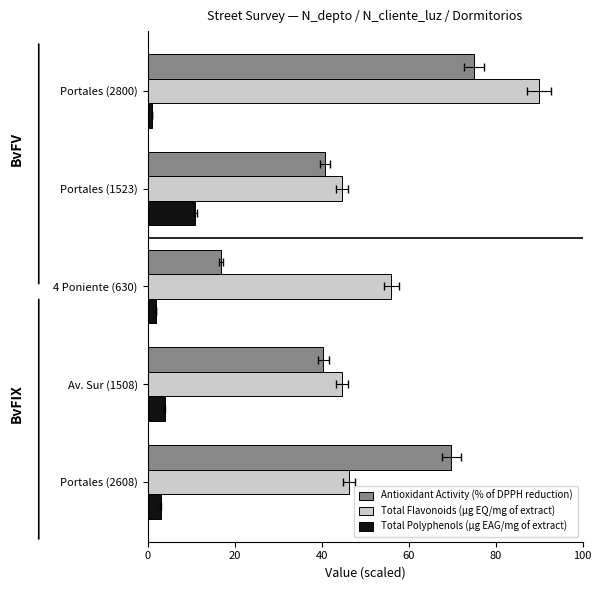

True or false: Total Flavonoids (µg EQ/mg of extract) has a value of 47.3 at Portales (2800).

False